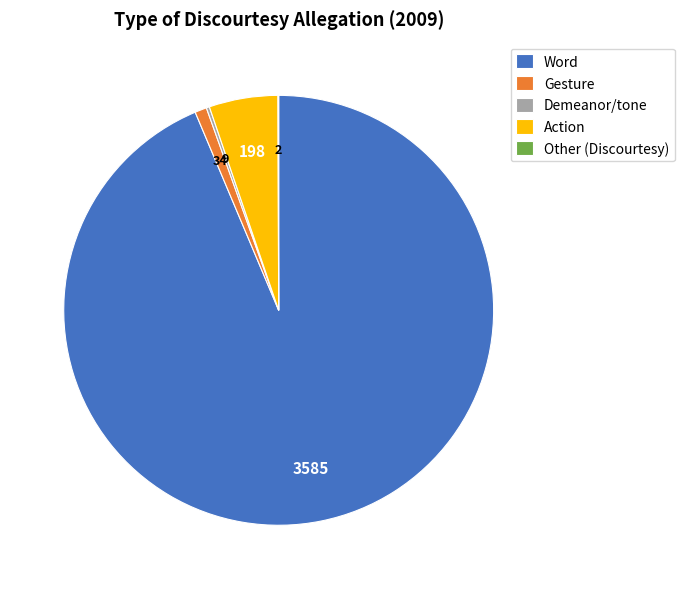

Which slice is the largest?

Word